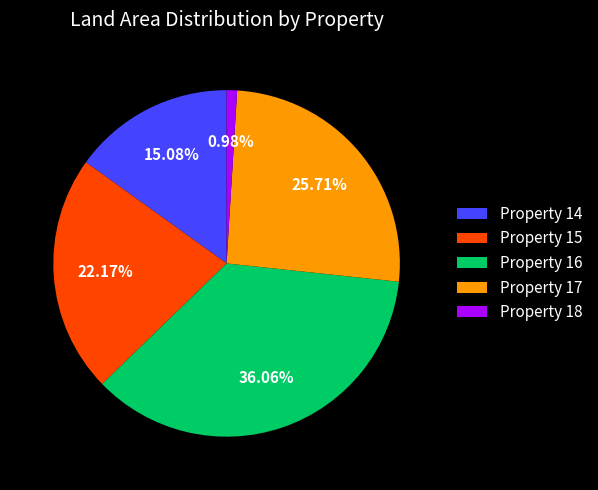

Does any single category account for the majority?

No